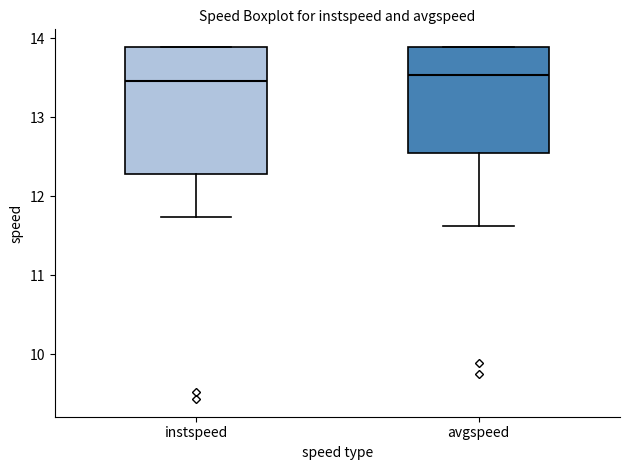

Reading left to right, transcribe this box plot: for each box, give where its median line is, the range the box spans, and where its two whiskers end, as read against the y-axis. The values are not printed on the chart, so give them approximately, as read against the axis.

instspeed: median 13.5, box 12.3 to 13.9, whiskers 11.7 to 13.9
avgspeed: median 13.5, box 12.5 to 13.9, whiskers 11.6 to 13.9